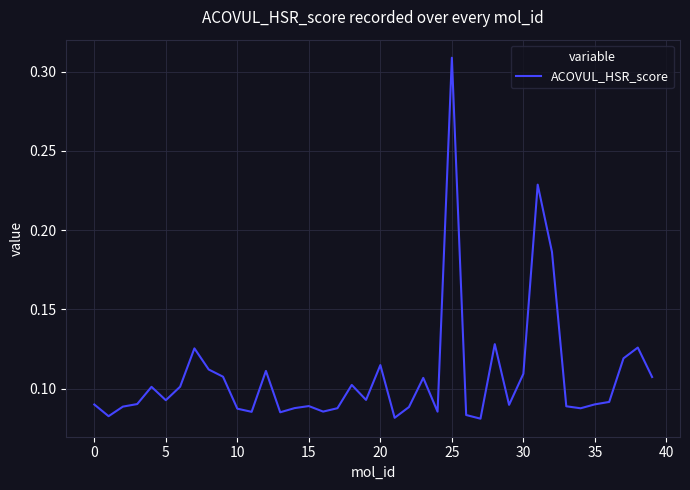

The value at 0 is 0.0. True or false?

False